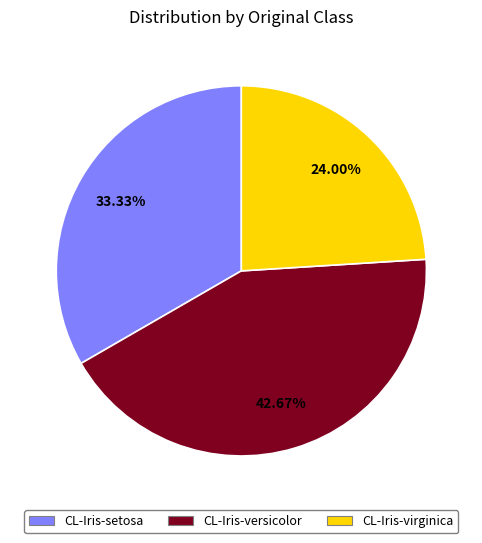

Approximately how many times larger is the value at CL-Iris-virginica compared to CL-Iris-setosa?

0.7